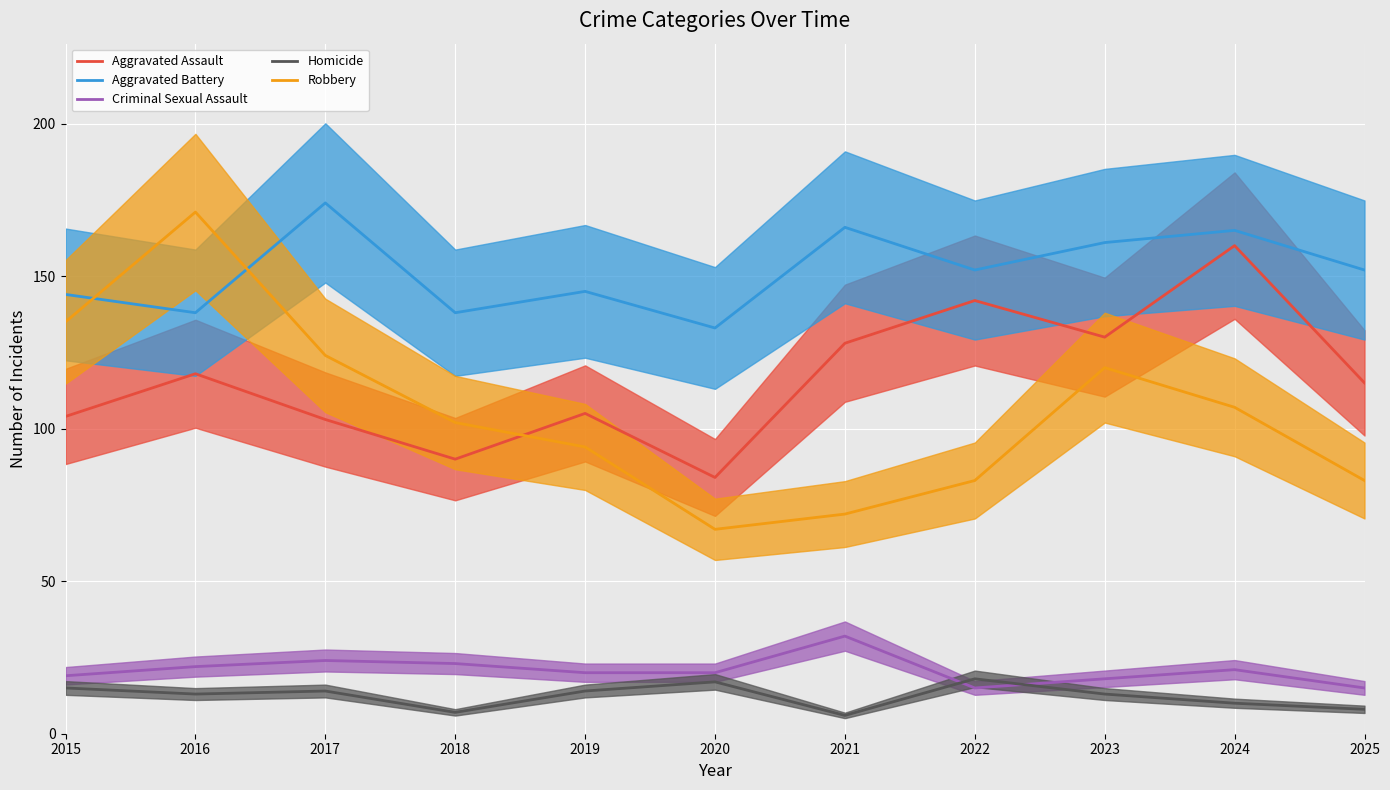

What is the value of the Aggravated Assault point at the 4th from the left?

90